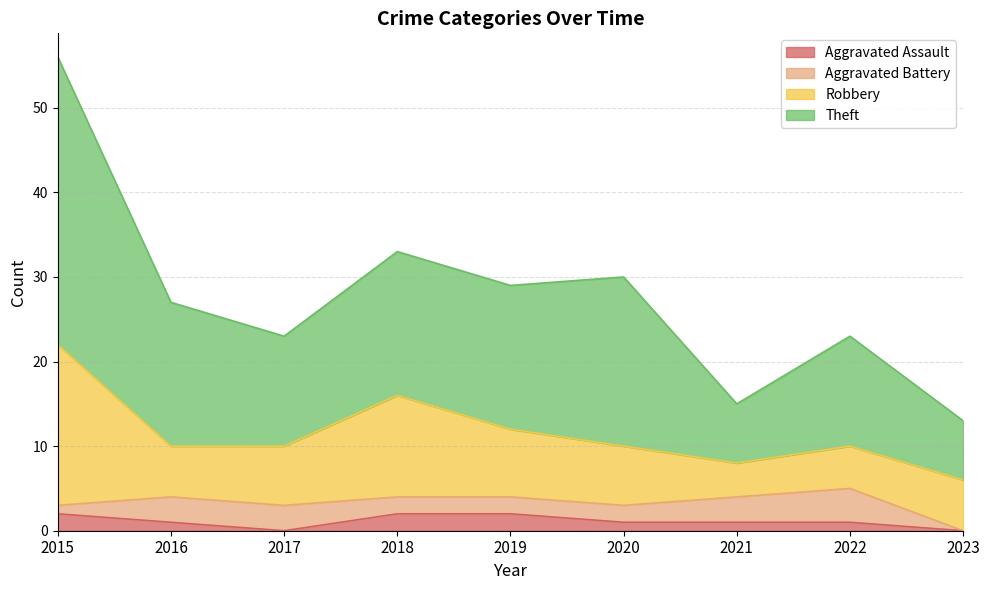

True or false: Aggravated Assault and Theft intersect in this chart.

False